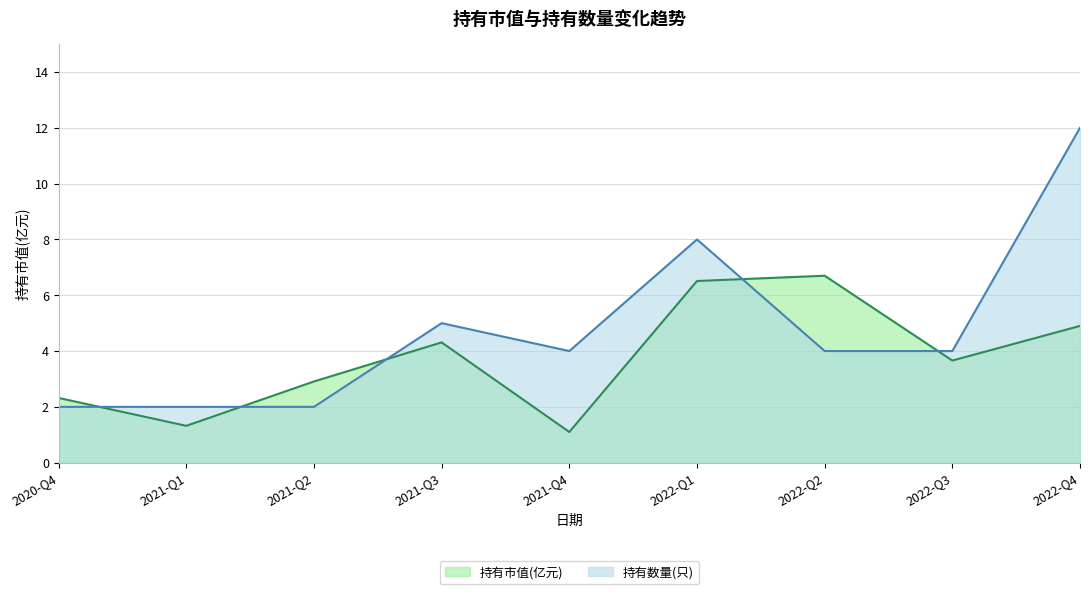

Rank the series at 2022-Q4 from lowest to highest value.

持有市值(亿元), 持有数量(只)